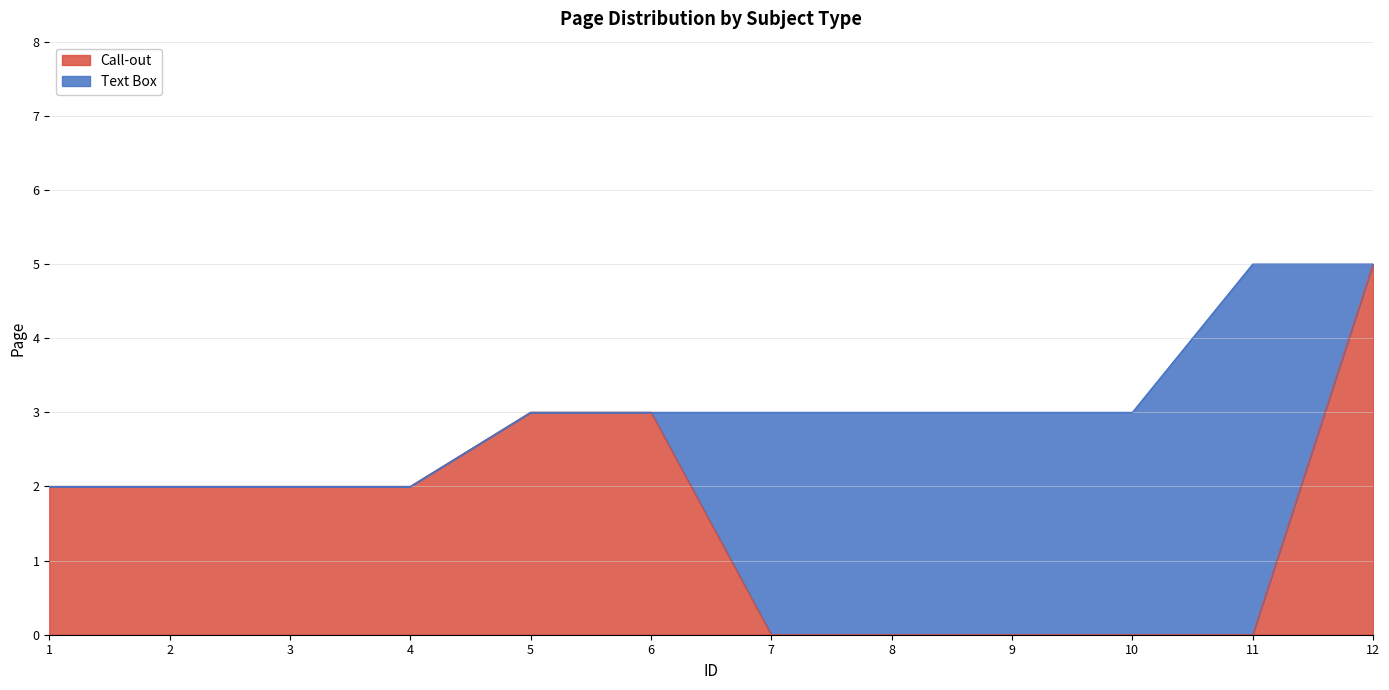

List the labels in order of value, largest first.

12, 5, 6, 1, 2, 3, 4, 7, 8, 9, 10, 11